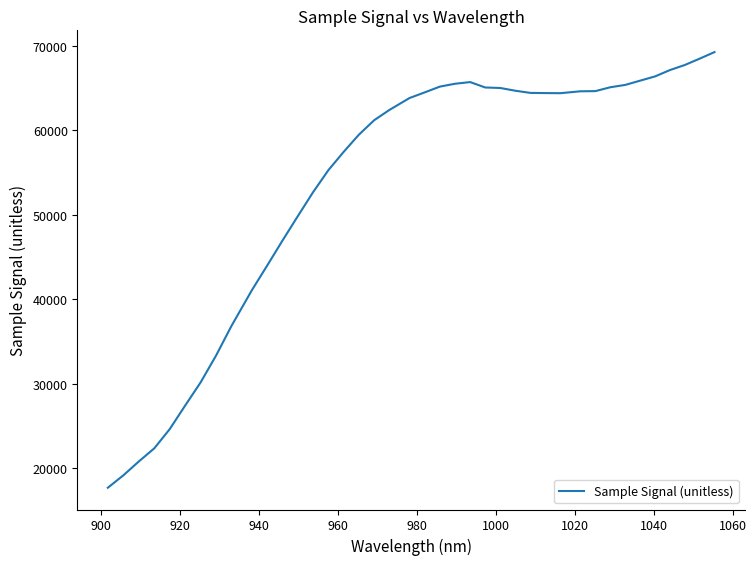

What is the smallest value displayed?

17707